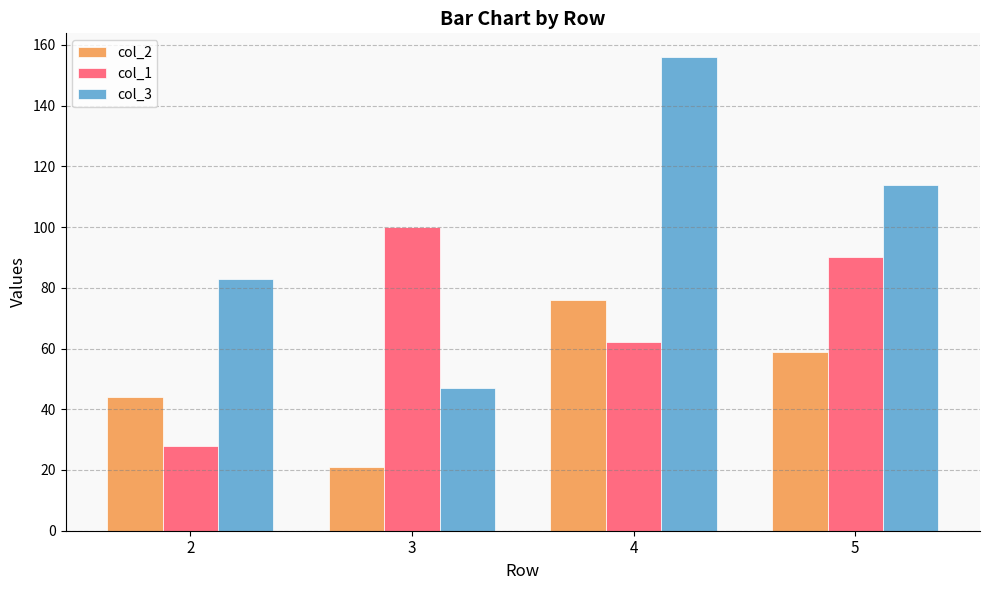

Which series has the largest range (max minus min)?

col_3